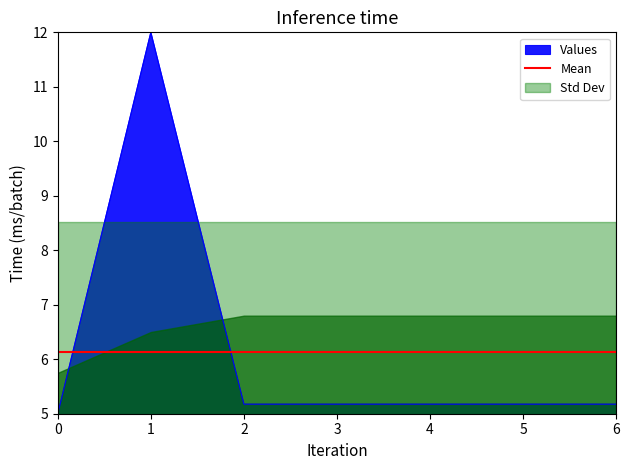

What is the maximum value shown in the chart?

12.0